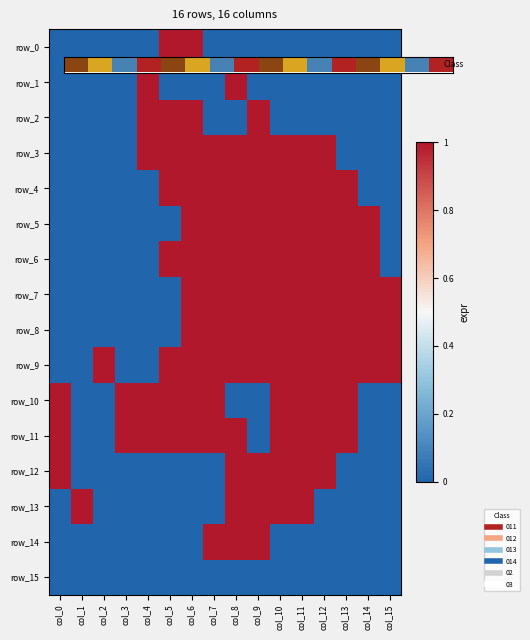

How many row_4 values are between 0 and 1?

16